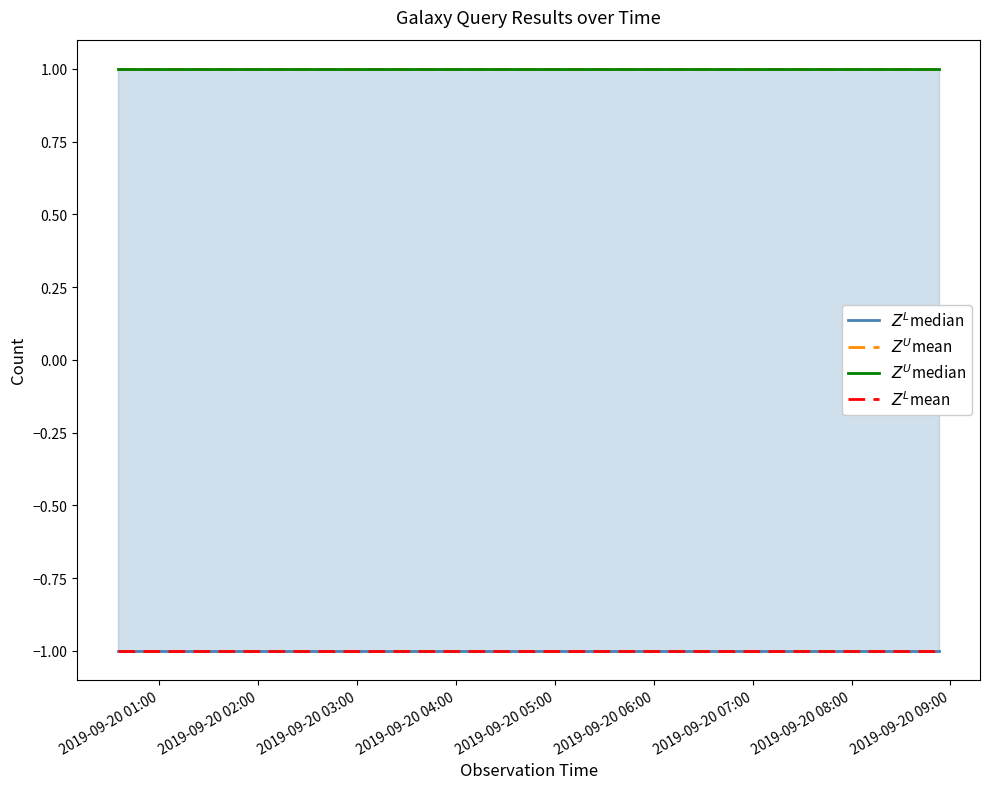

What is the value of the $Z^L$mean point at the 4th from the left?

-1